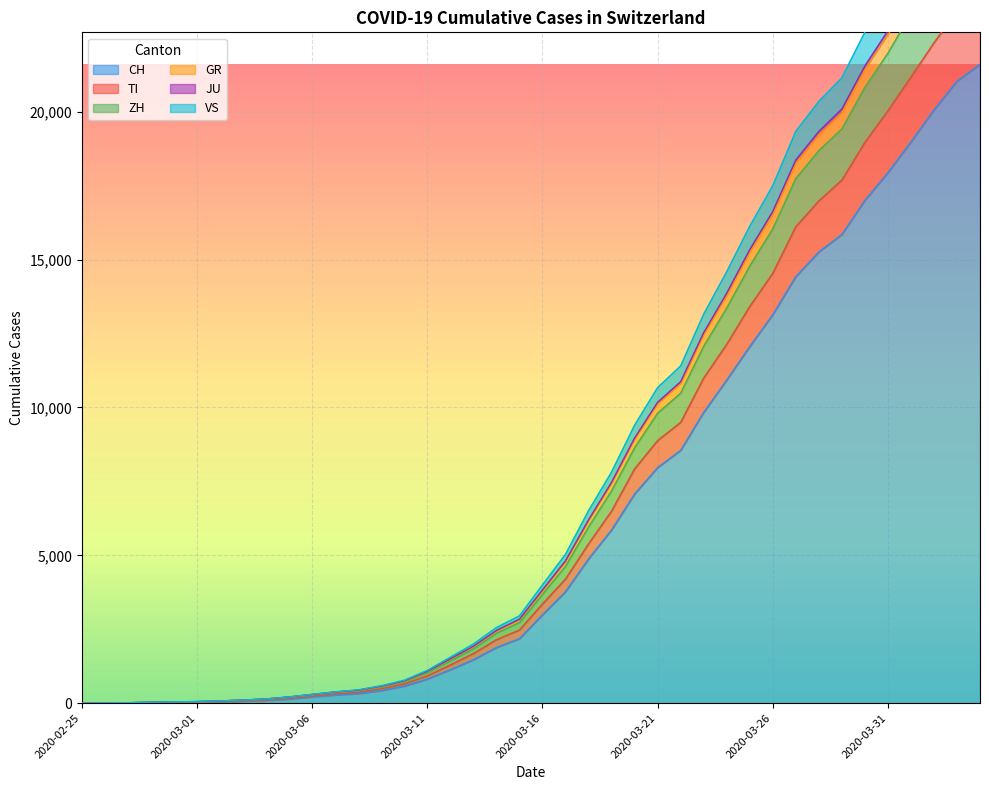

At how many categories does at least one series exceed 10744?

14